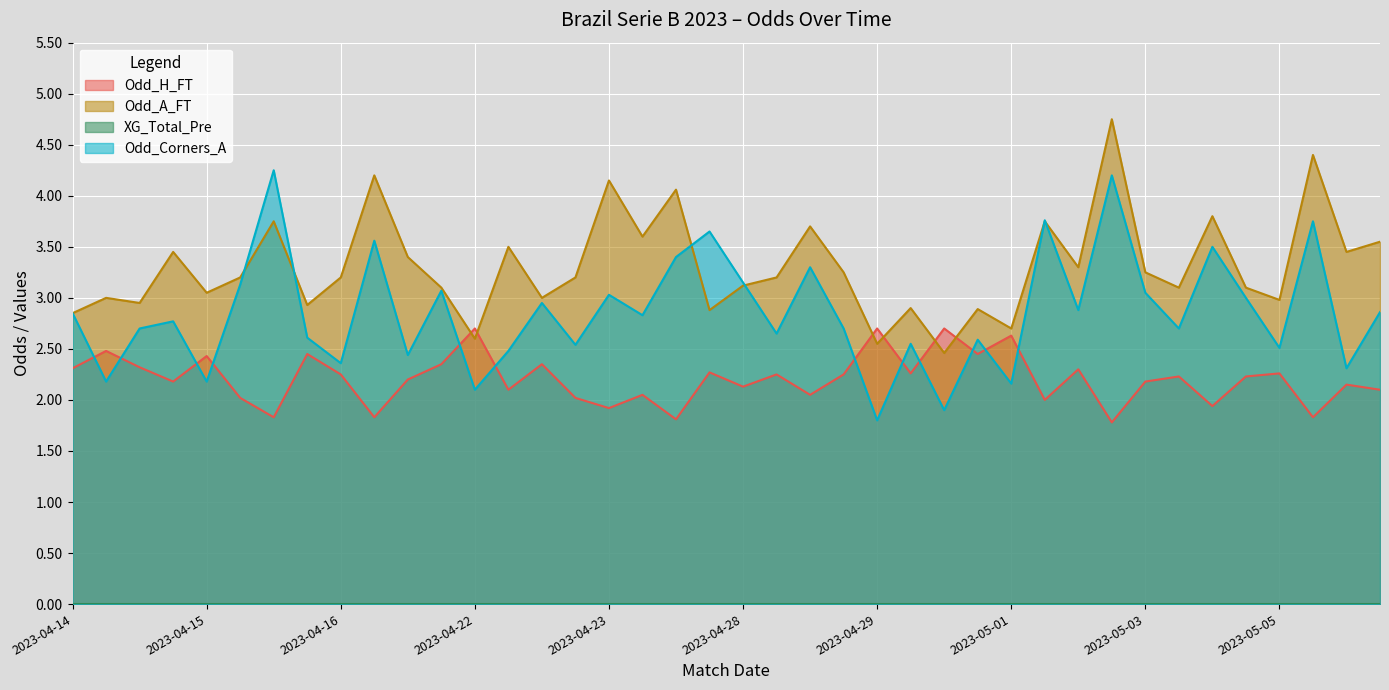

Is the value of Odd_Corners_A at 2023-05-03 greater than the value of Odd_A_FT at 2023-04-29?

Yes